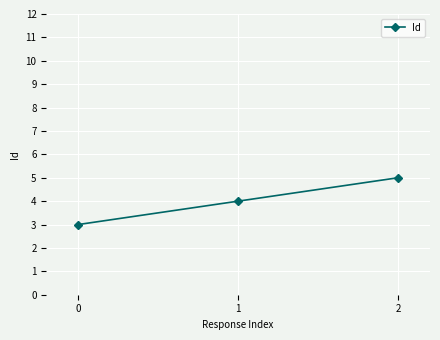

What is the sum of all values?

12